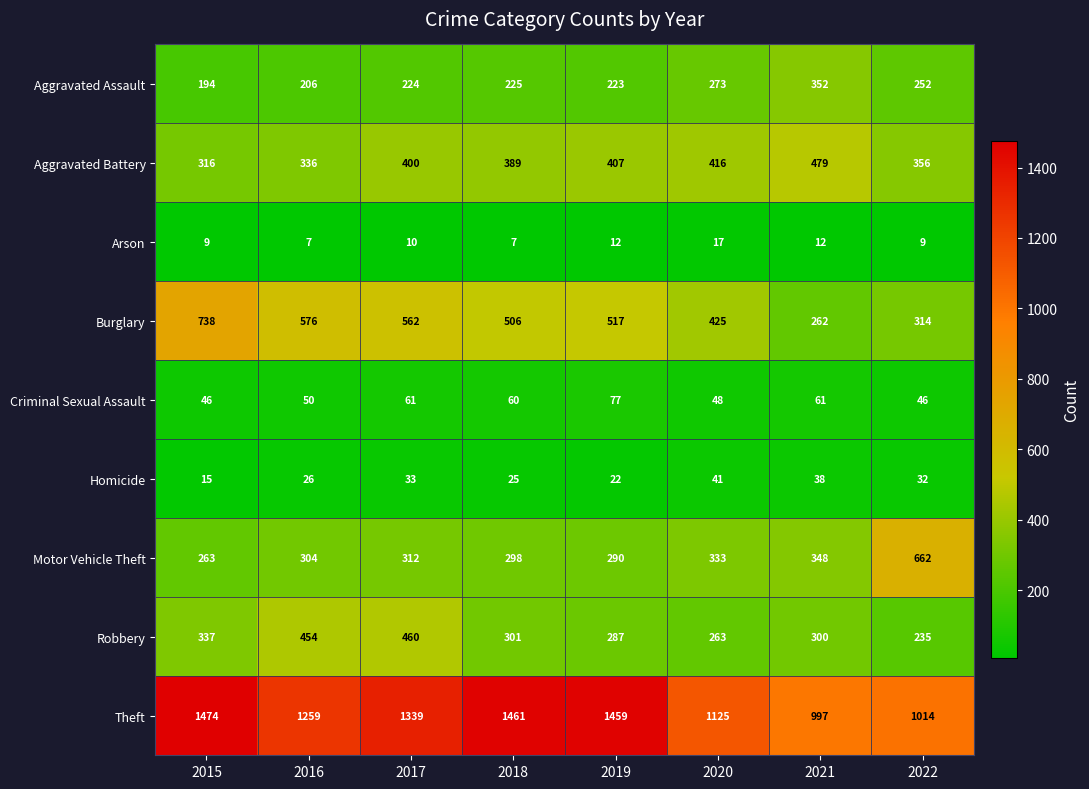

How many data points does each series have?

8